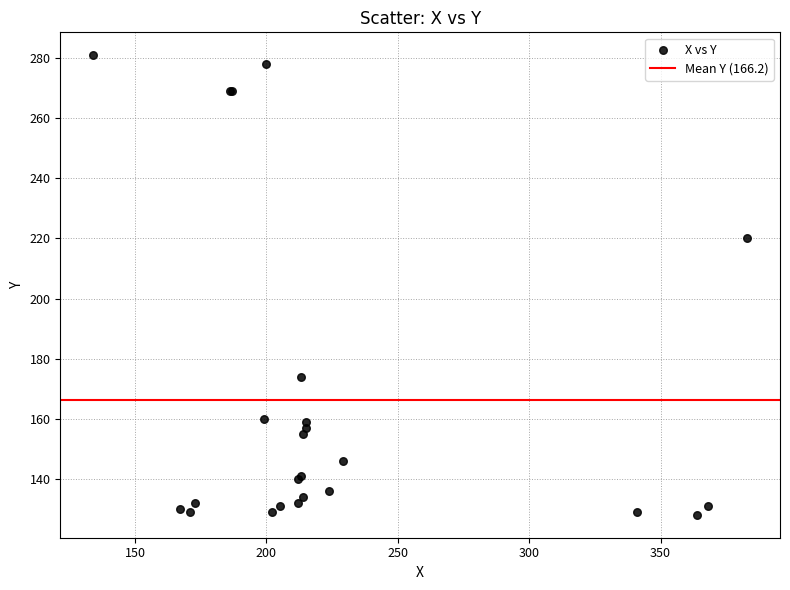

What Y value in the scatter plot is closest to 204?

220